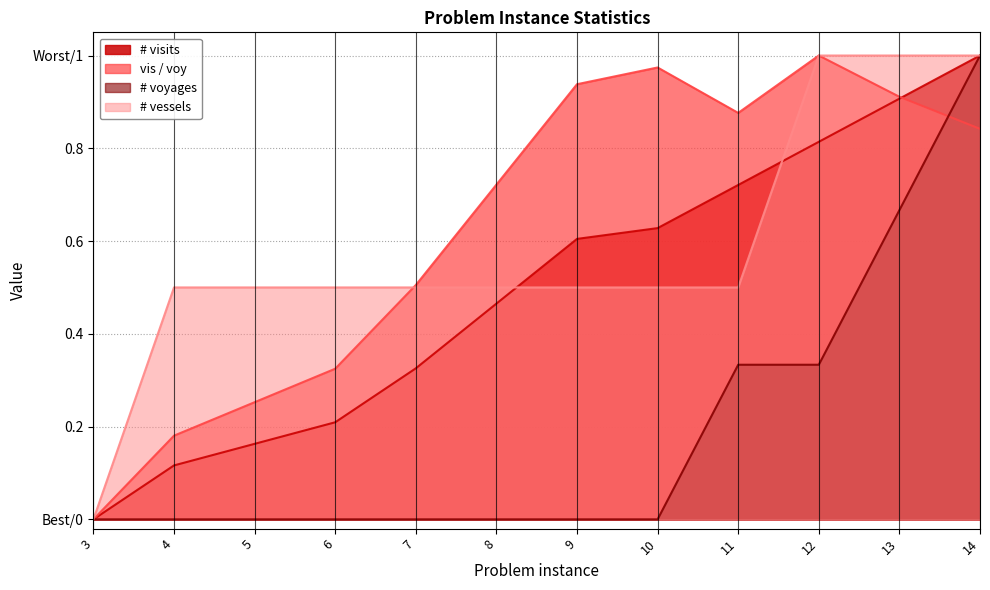

True or false: # vessels and # voyages cross at least once.

False